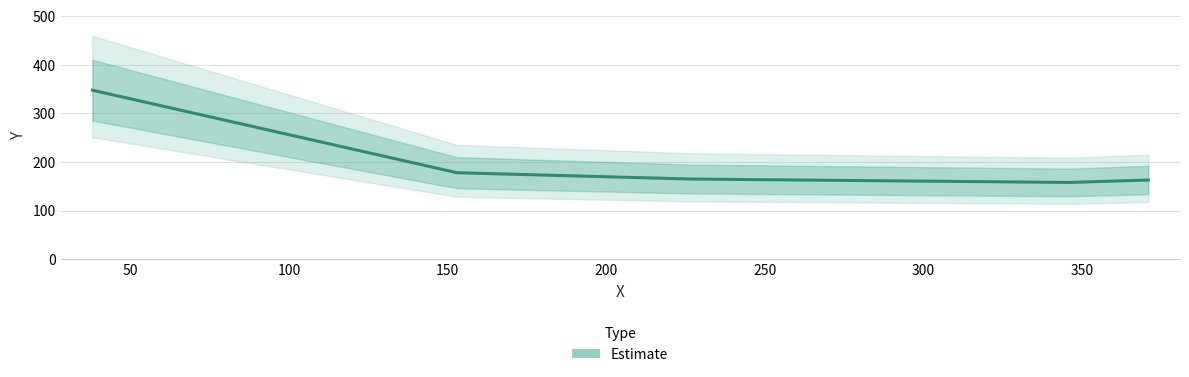

What is the change in value from 227 to 153?

+13